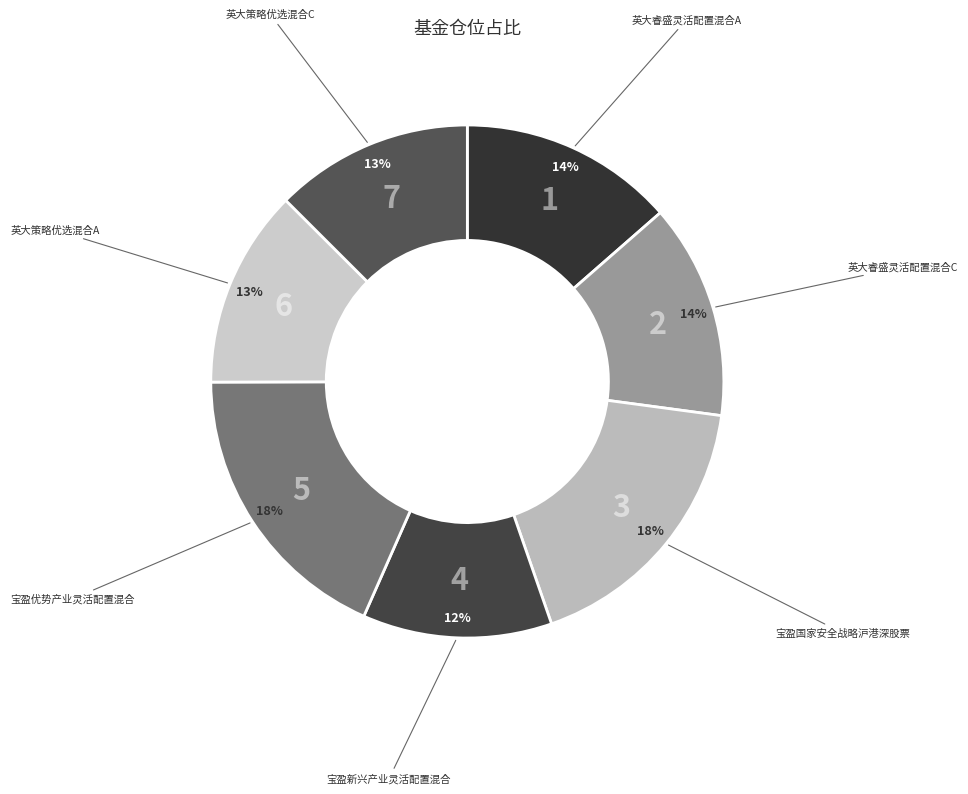

To the nearest percent, what is the average slice percentage?

14%